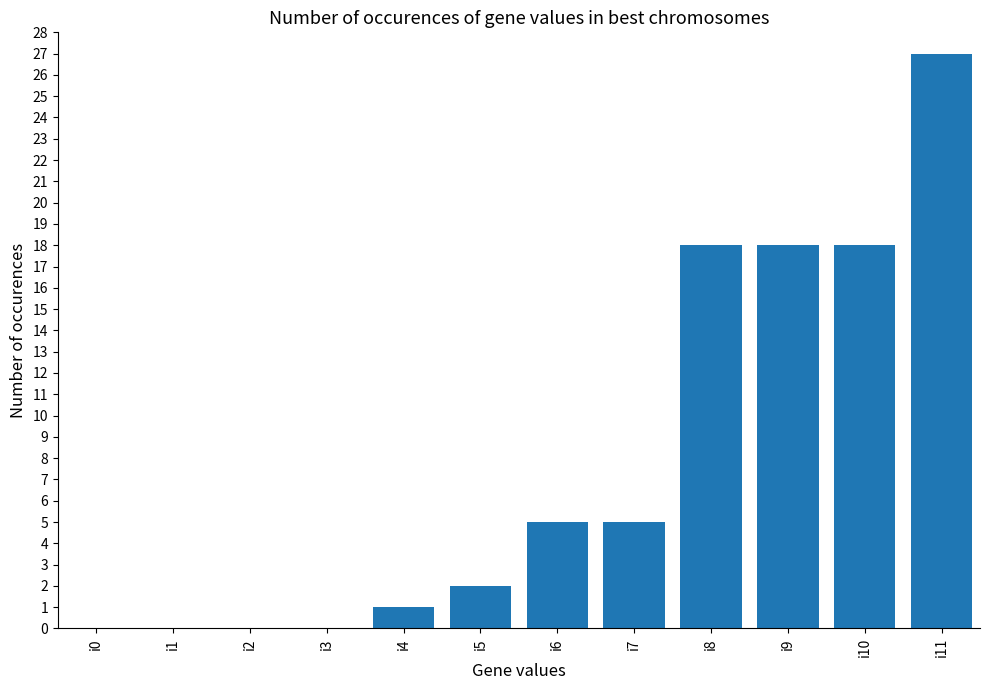

What is the sum of the values at i7 and i4?

6